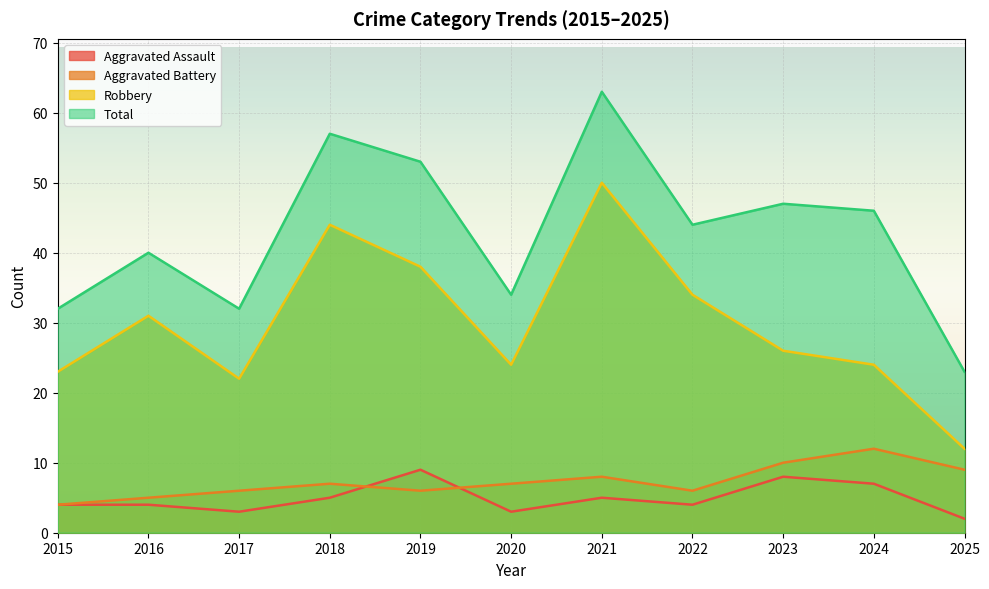

Is it true that Robbery equals 7 at 2022?

False